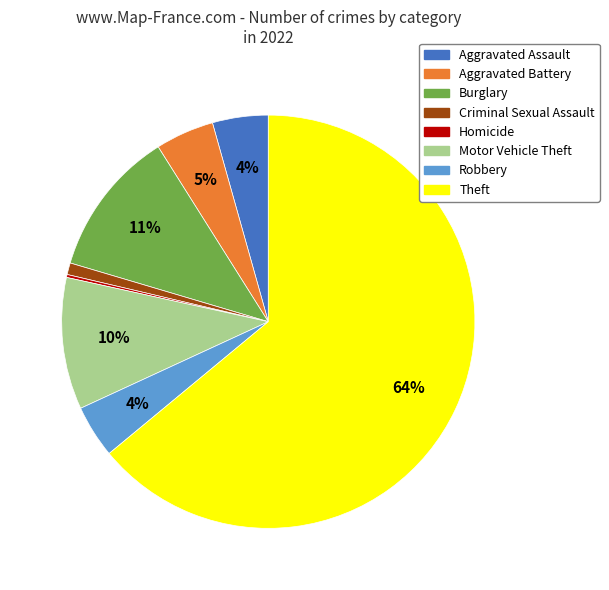

What is the majority slice?

Theft